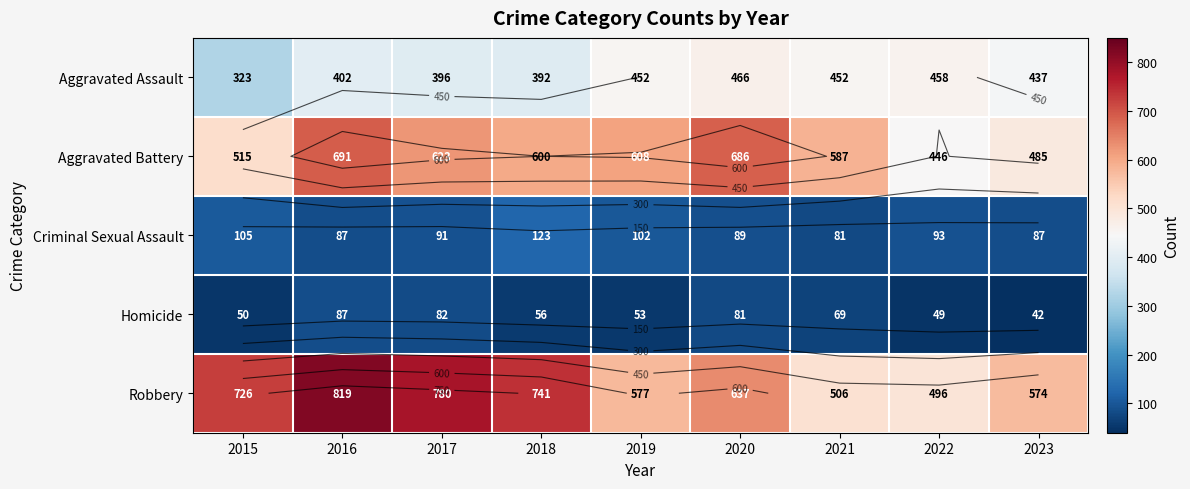

Which series has the largest total across all categories?

Robbery